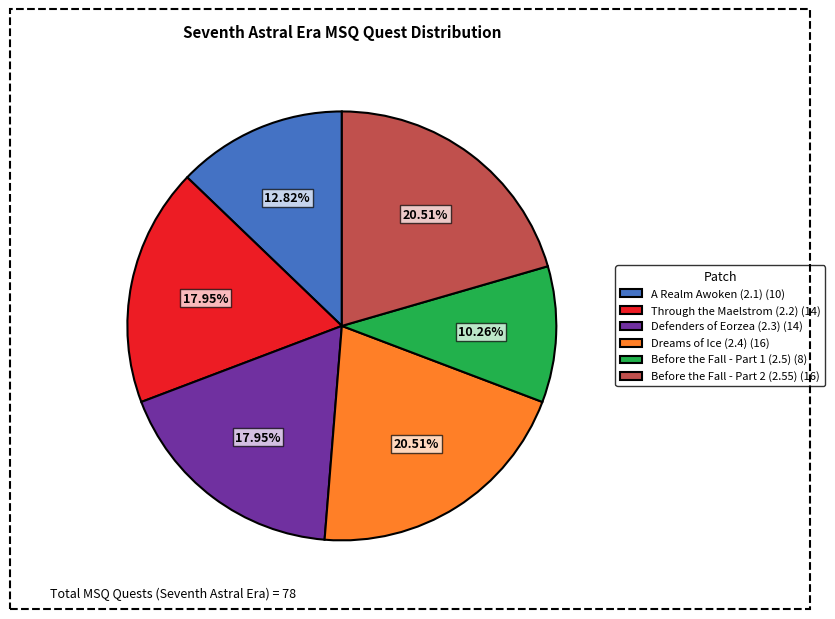

Does any single category account for the majority?

No